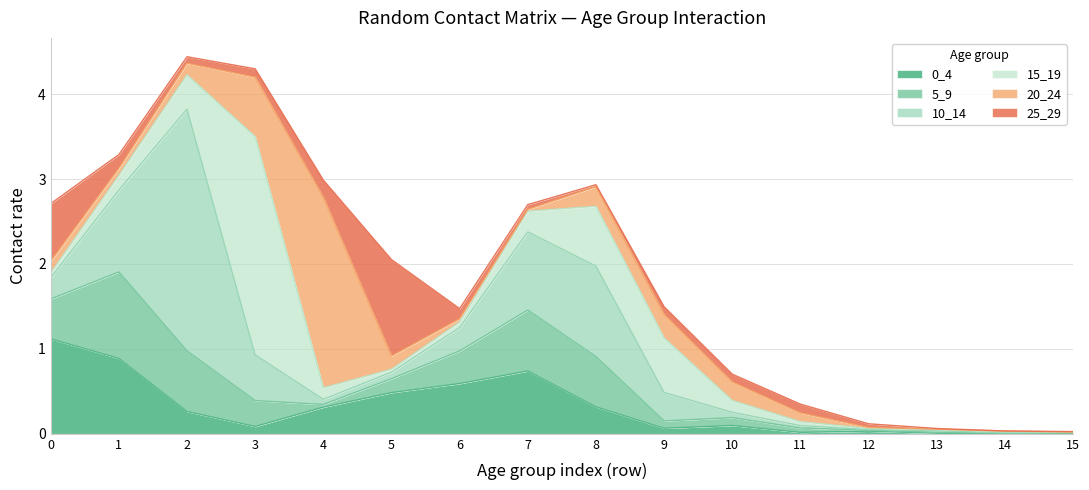

What is the maximum value for 15_19?

2.6